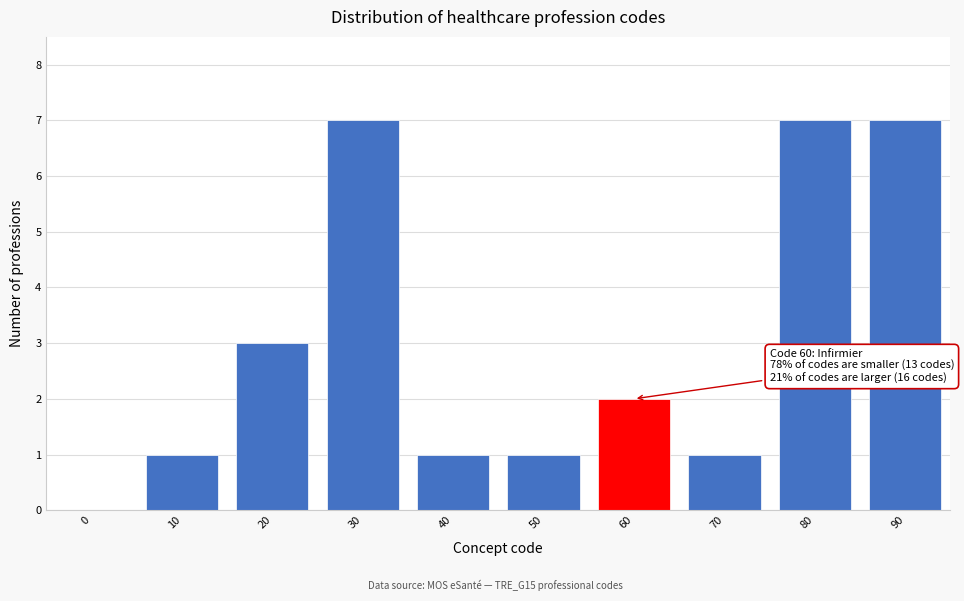

Reading left to right, extract all data points from this chart.

0=0	10=1	20=3	30=7	40=1	50=1	60=2	70=1	80=7	90=7